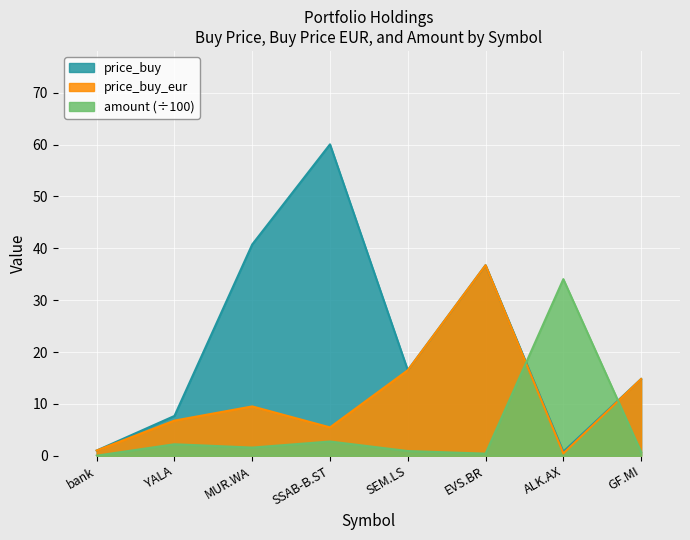

Is it true that price_buy_eur equals 1.0 at bank?

True